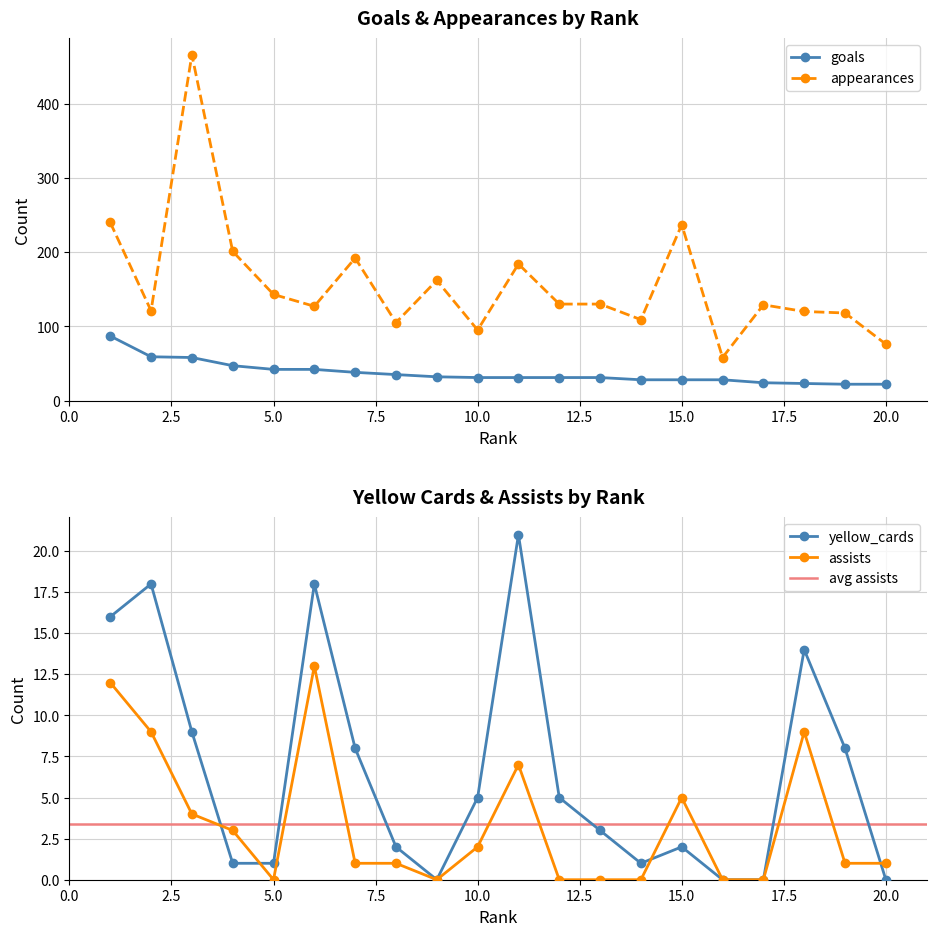

True or false: yellow_cards has a value of 21 at 11.

True